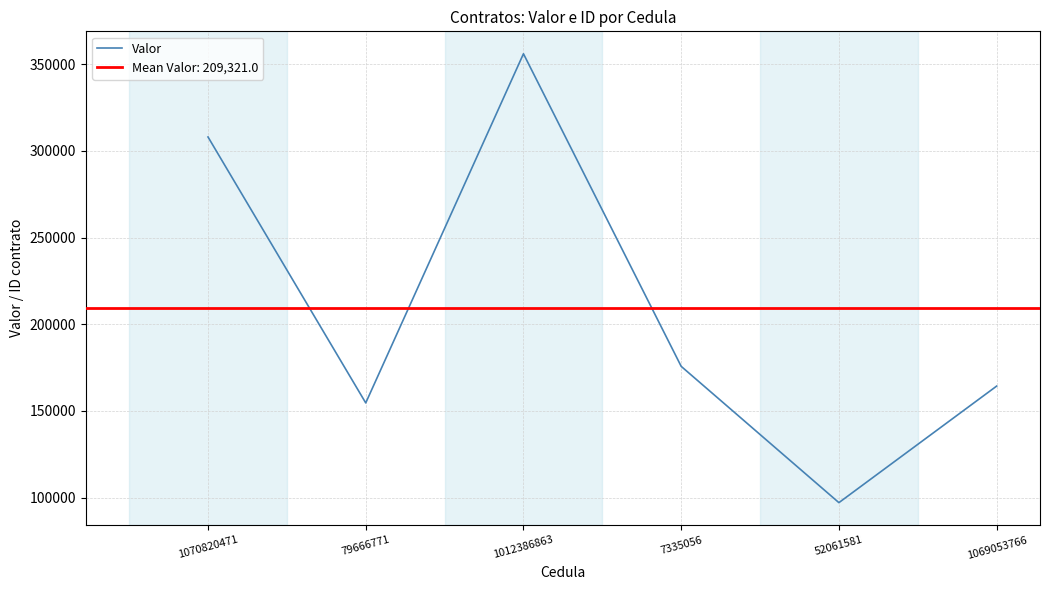

What is the change in value from 1012386863 to 52061581?

-258849